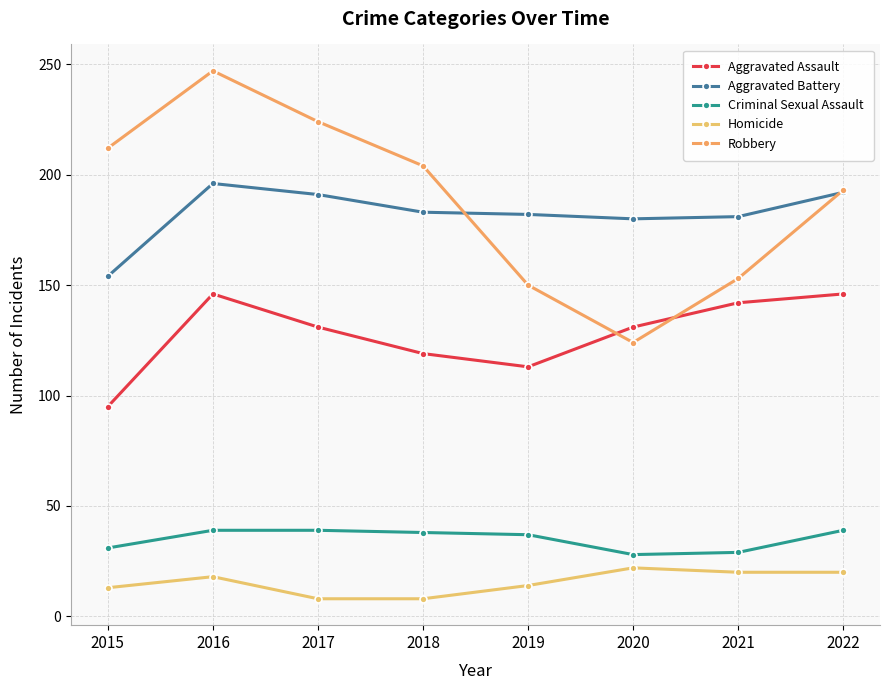

At which category is the sum across all series the highest?

2016